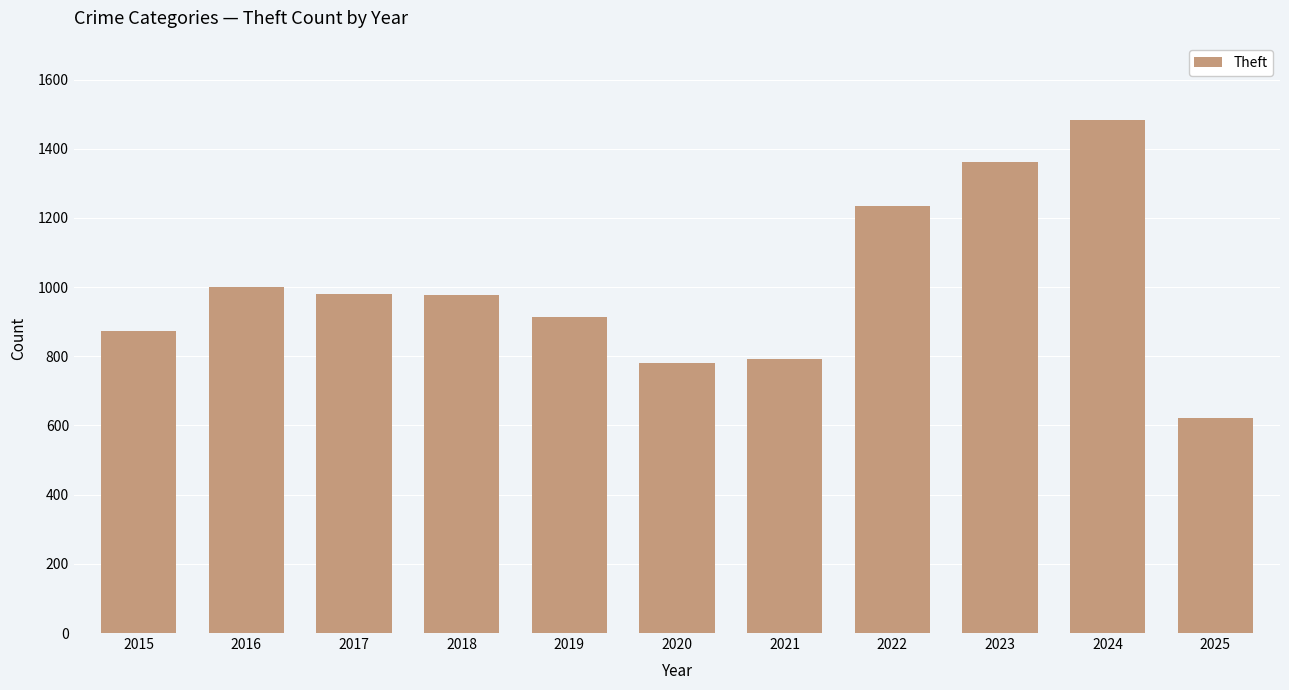

Is it true that the value at 2016 is 999?

True